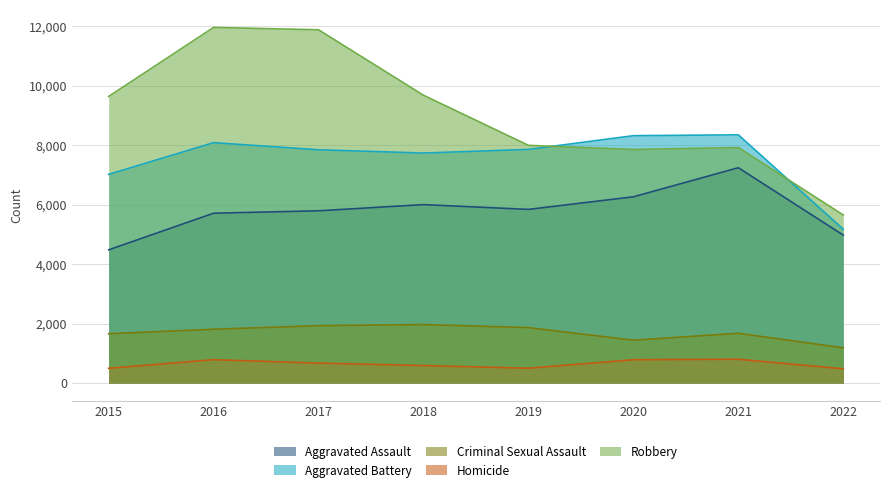

What is the total value across all series at 2015?

23290